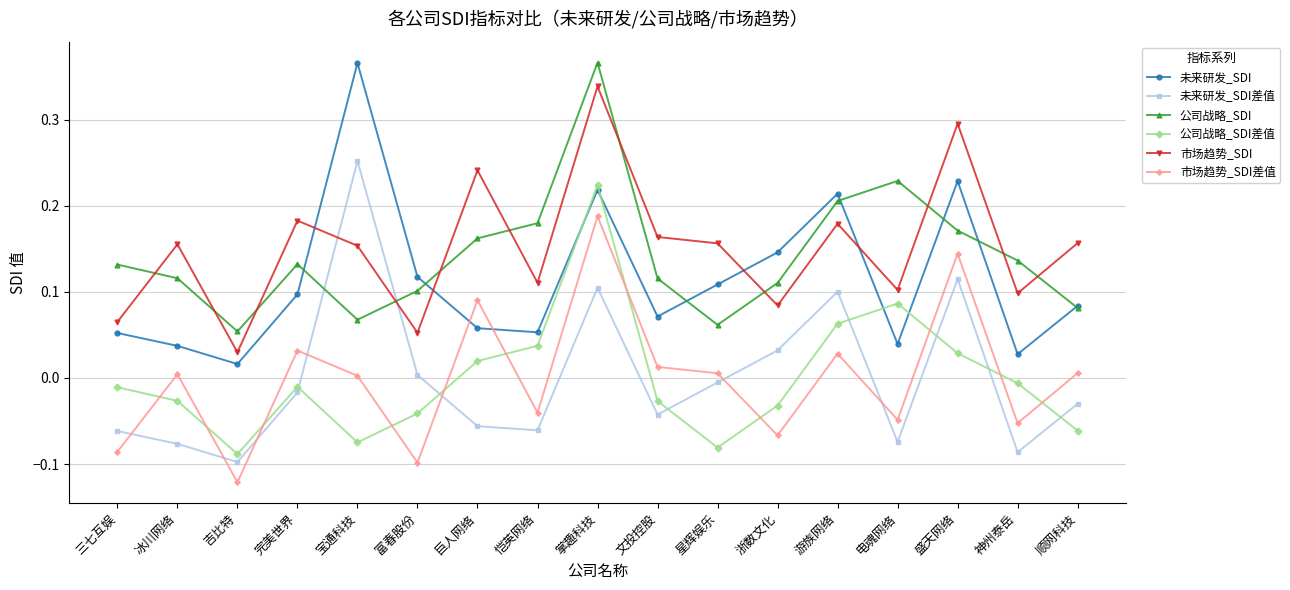

Which category has the highest value in the 公司战略_SDI差值 series?

掌趣科技